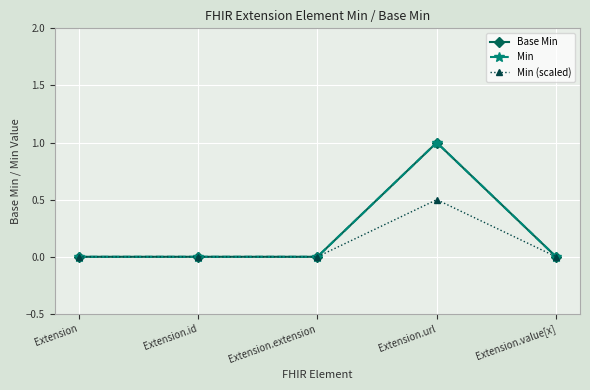

How many lines are shown in the chart?

3